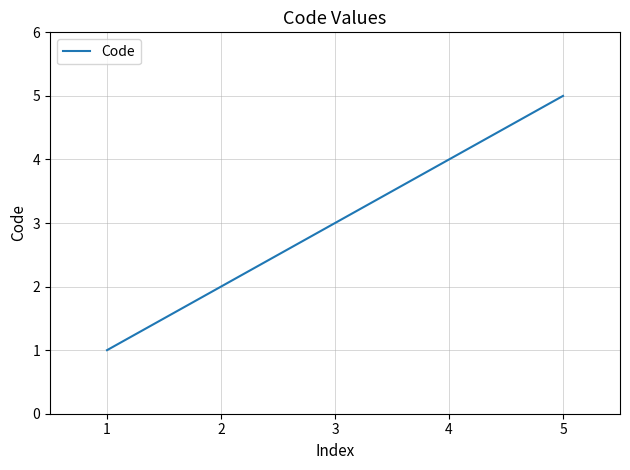

What is the smallest value displayed?

1